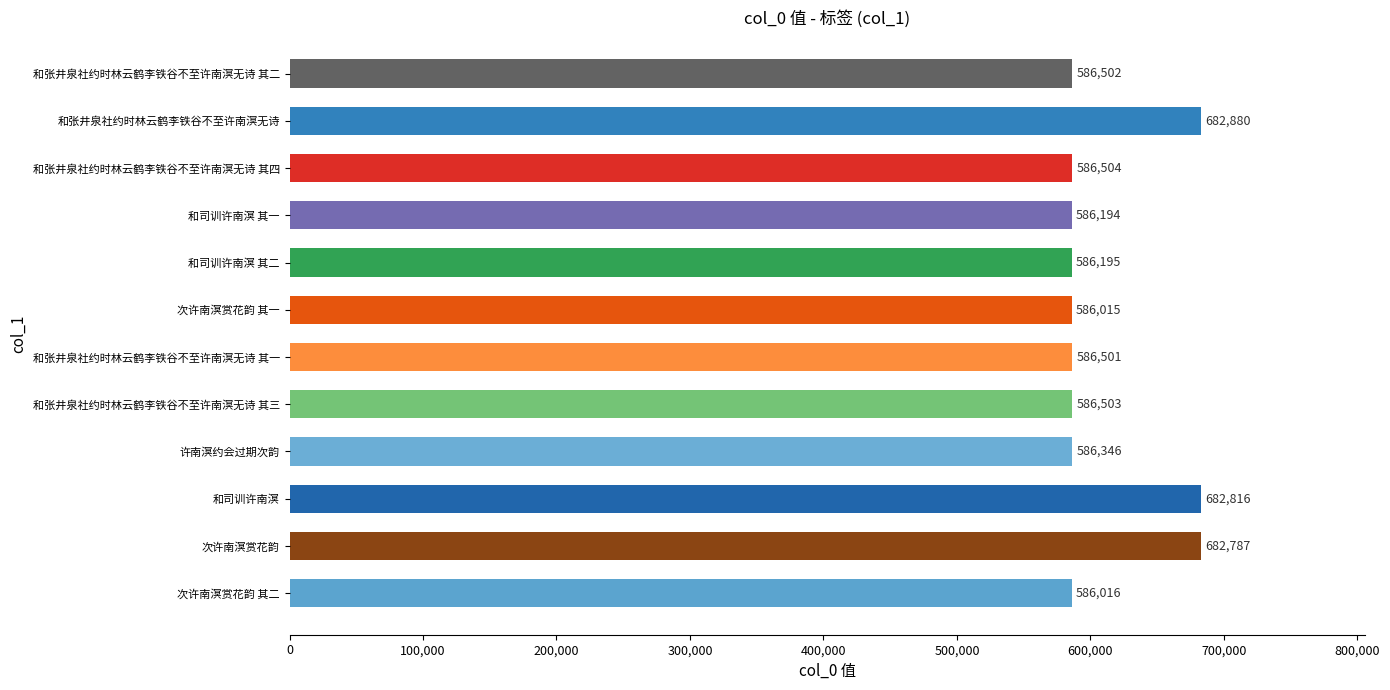

Where is the data nearest to the value 634447?

和张井泉社约时林云鹤李铁谷不至许南溟无诗 其四